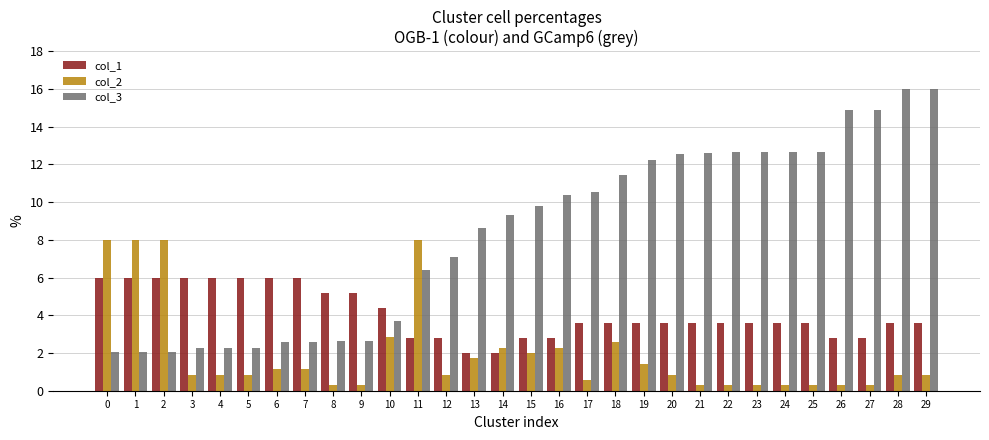

Which series has the largest total across all categories?

col_3